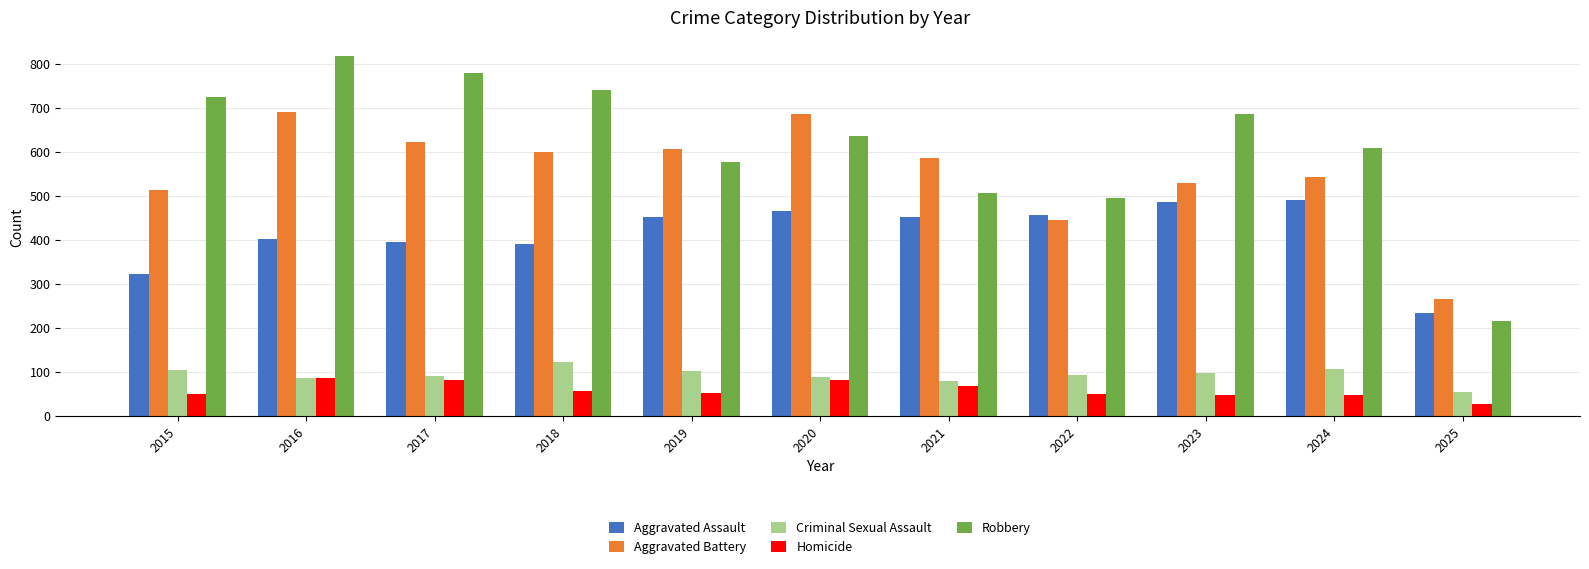

Are the bars grouped side by side (vs. stacked)?

Yes